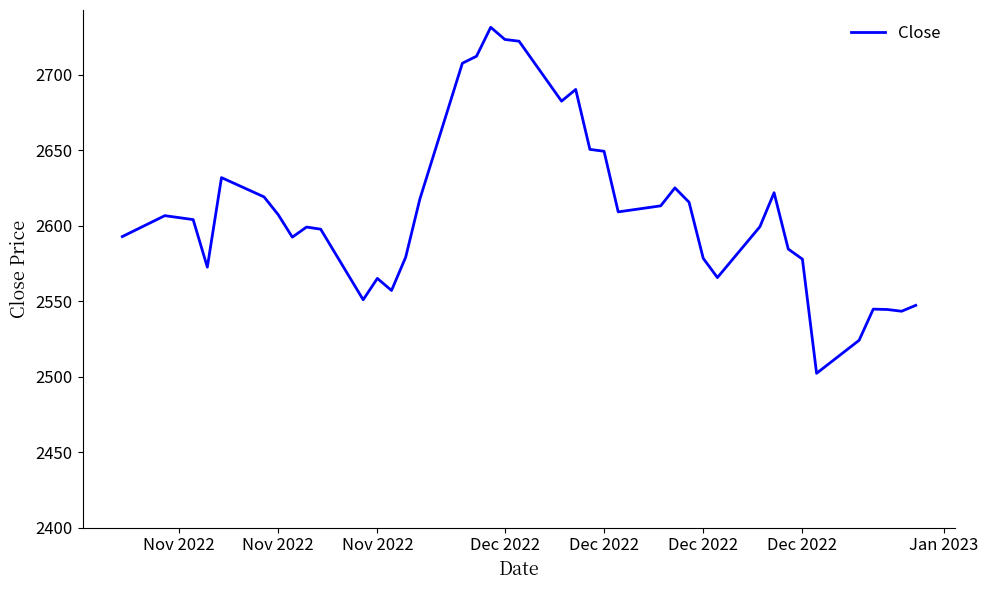

How many interior local peaks (higher than both neighbors) does the data have?

9